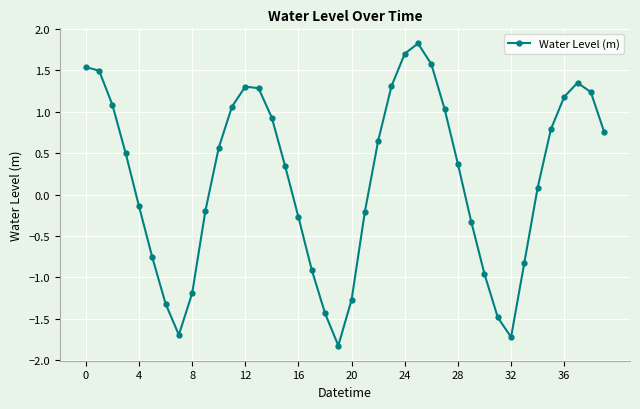

How many interior local valleys (lower than both neighbors) does the data have?

3